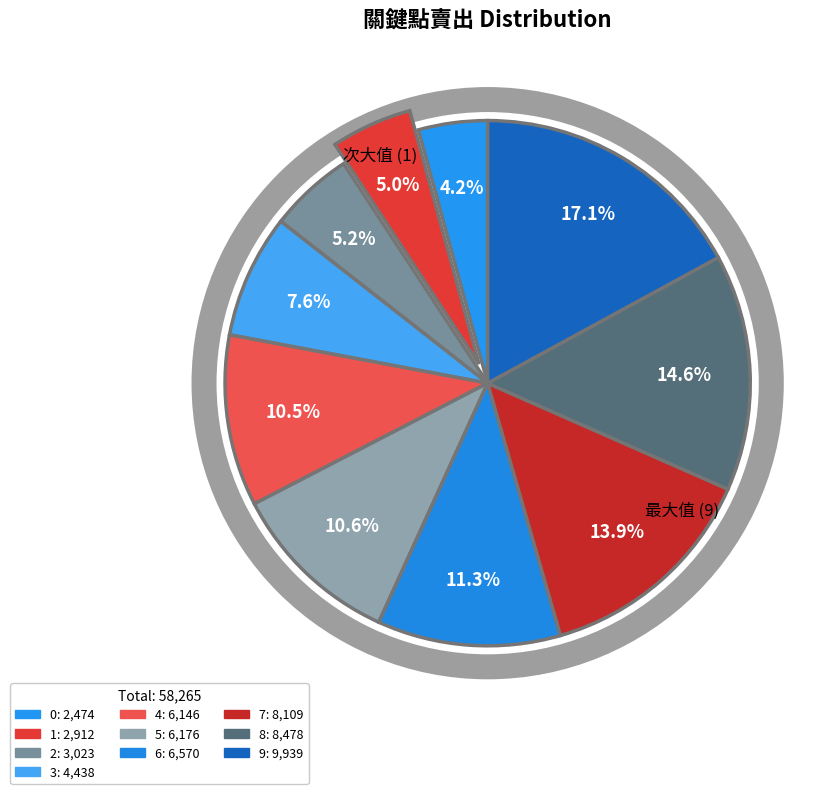

Which slice is the largest?

9